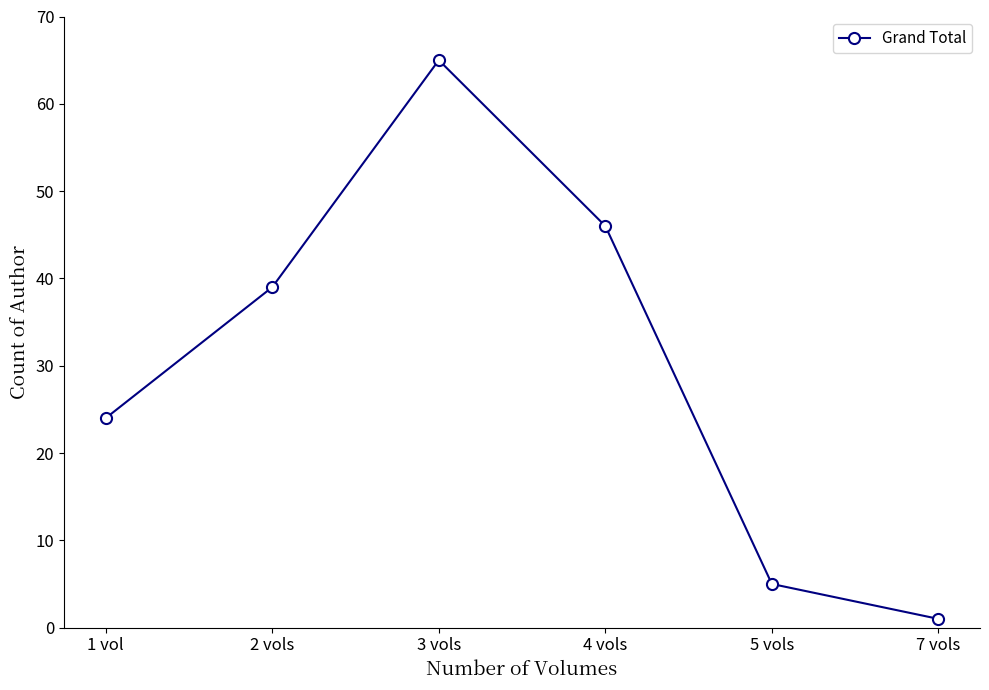

The chart shows a value of 9 at 1 vol. True or false?

False